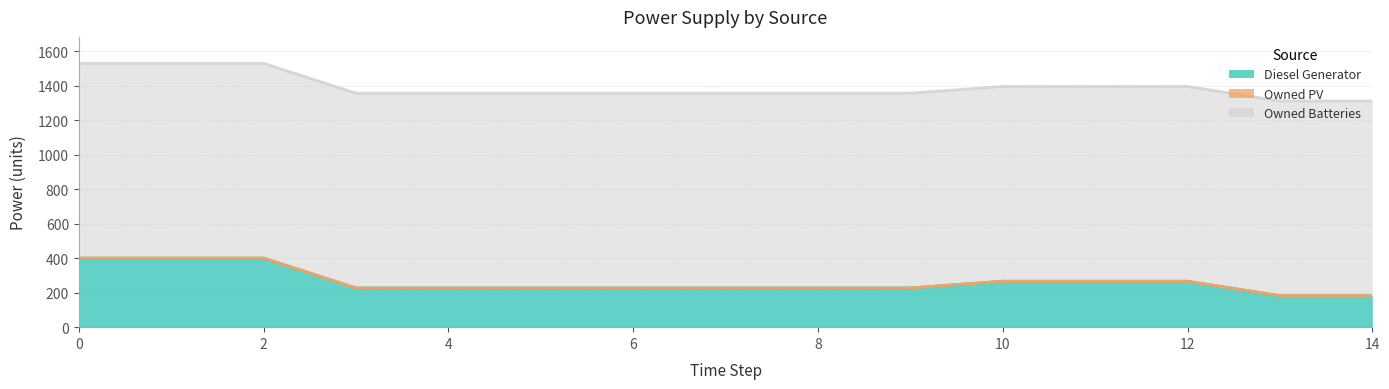

What is the total value across all series at 0?

1529